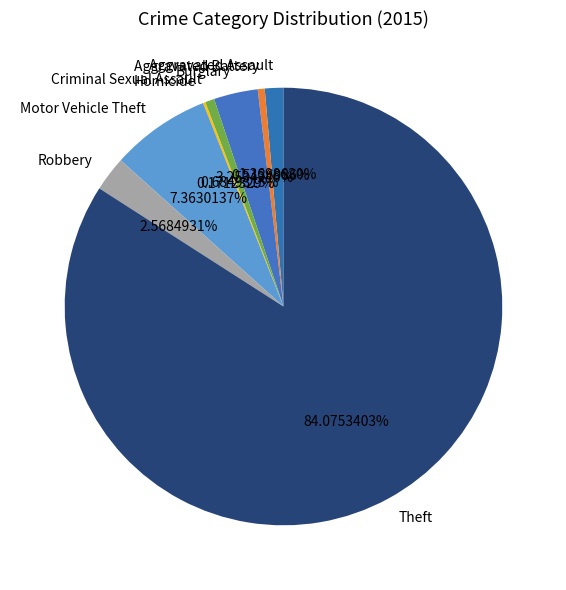

Do Burglary and Criminal Sexual Assault together represent more than half of the pie?

No